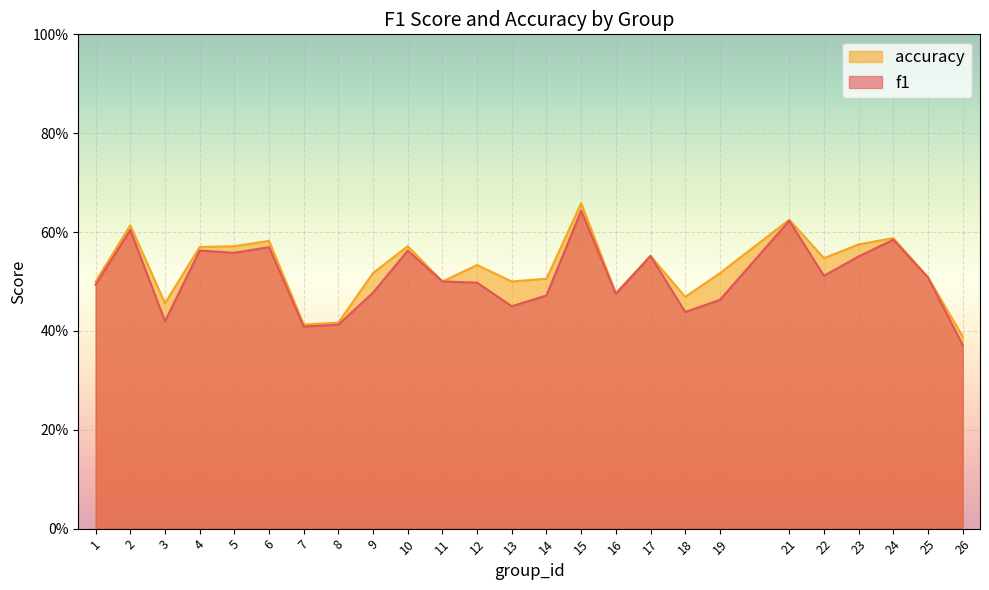

How many interior local valleys does the f1 series have?

7